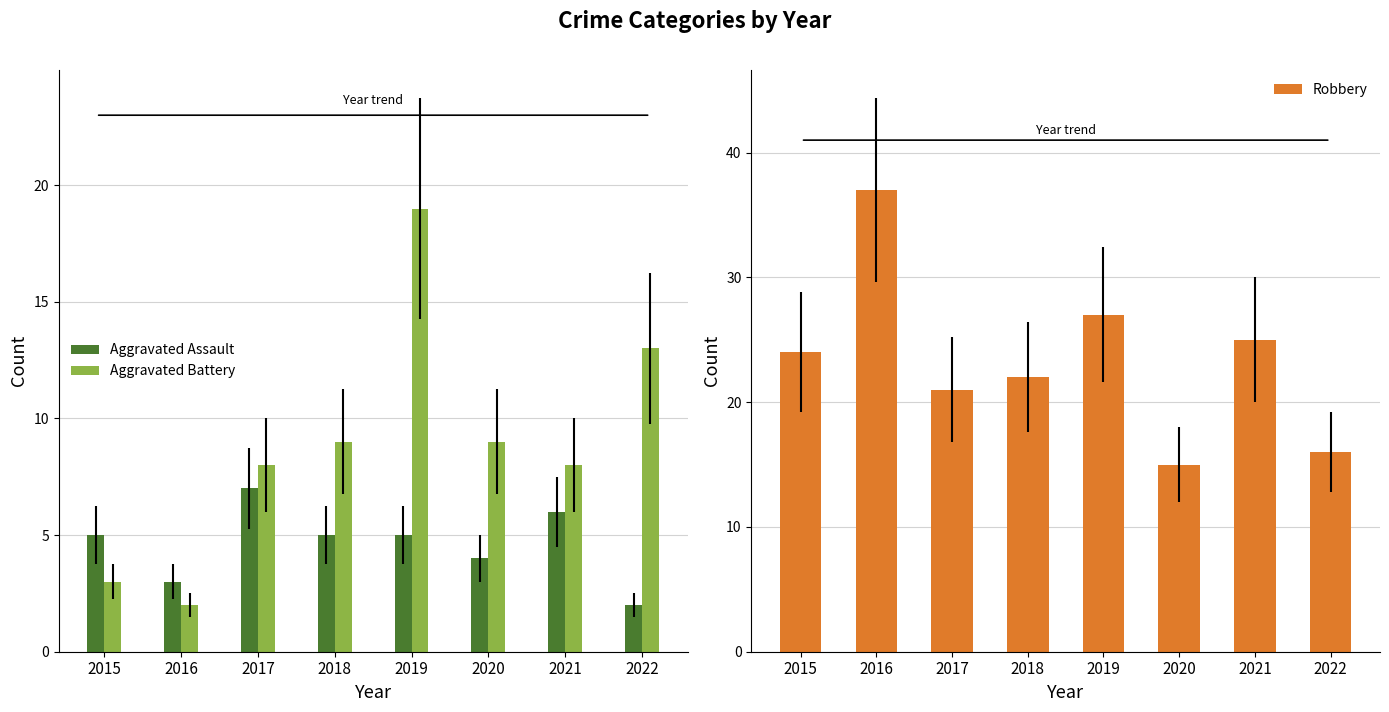

Reading left to right, list all the values displayed in this chart.

Aggravated Assault: 5	3	7	5	5	4	6	2
Aggravated Battery: 3	2	8	9	19	9	8	13
Robbery: 24	37	21	22	27	15	25	16